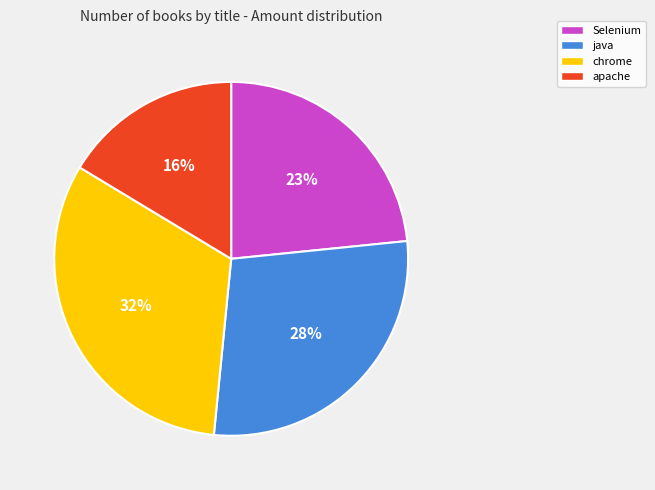

Is it true that apache is 26% of the pie?

False